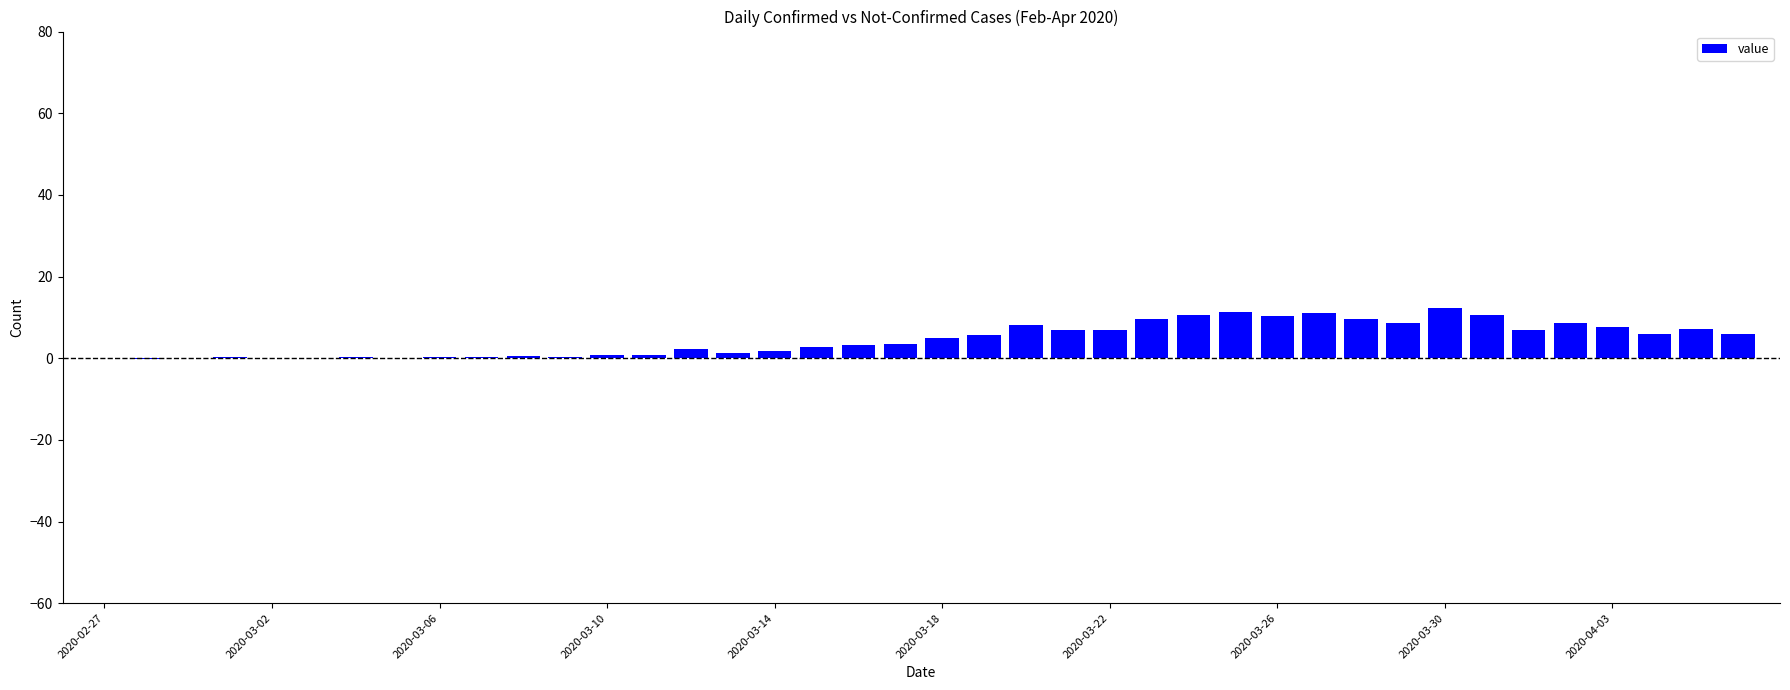

What is the sum of all values?

188.3